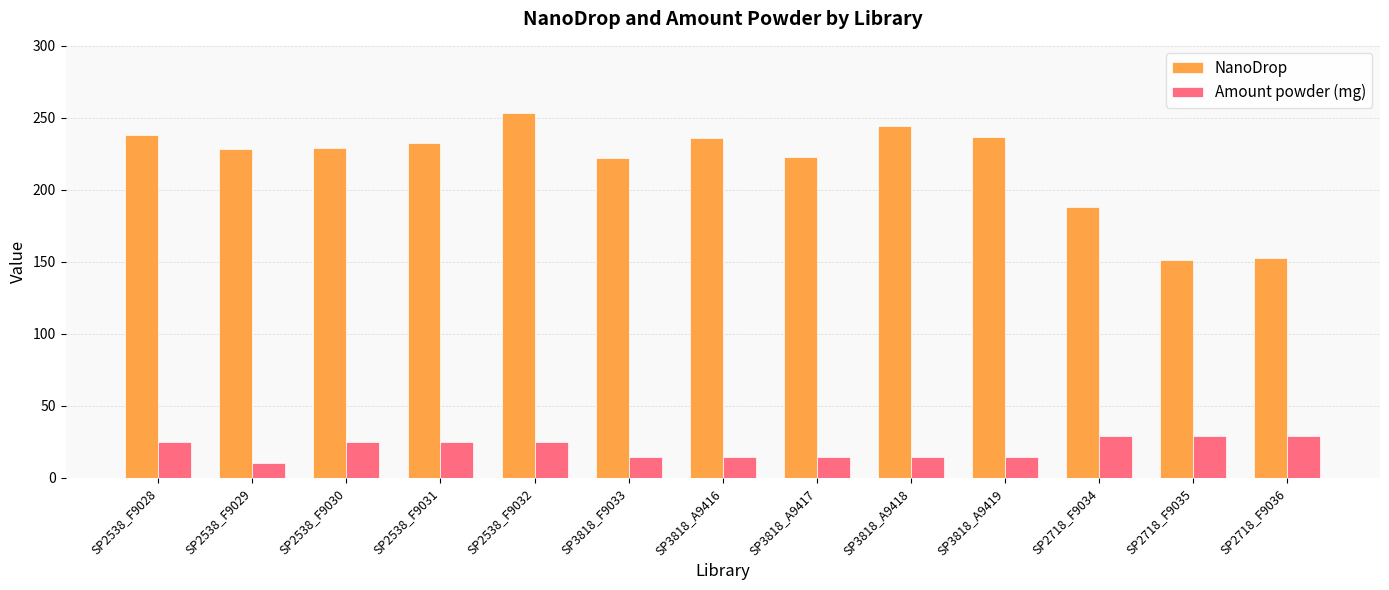

How many data points in Amount powder (mg) are above 24?

7